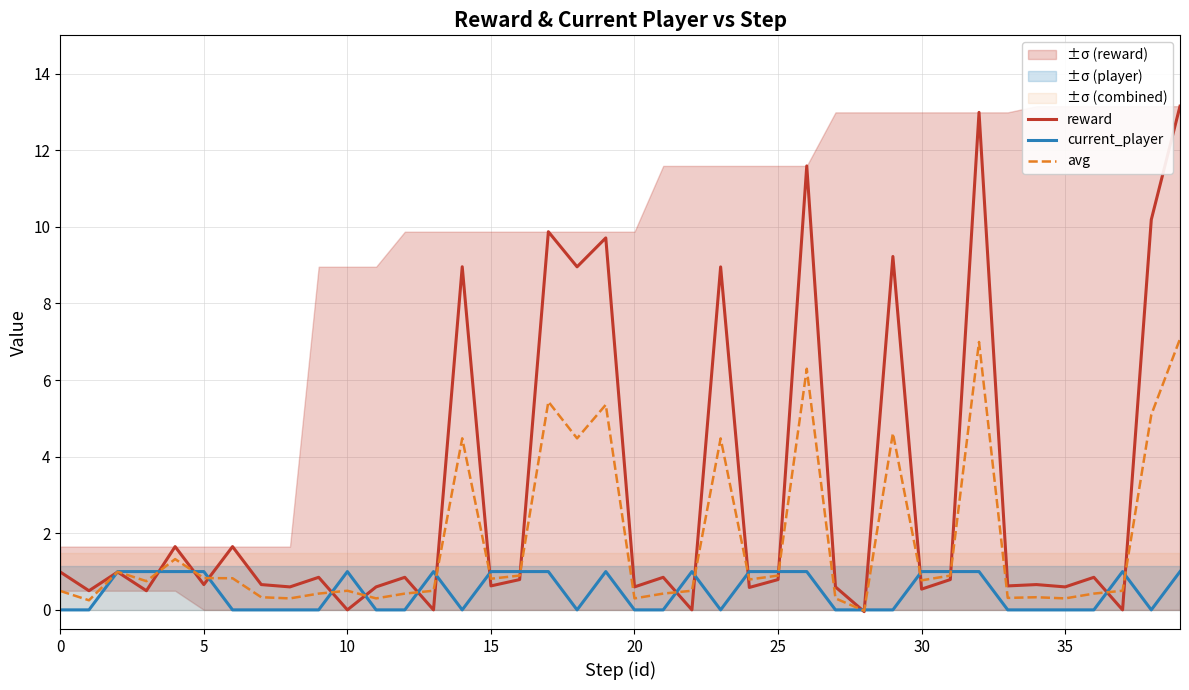

What is the maximum value for avg?

7.1